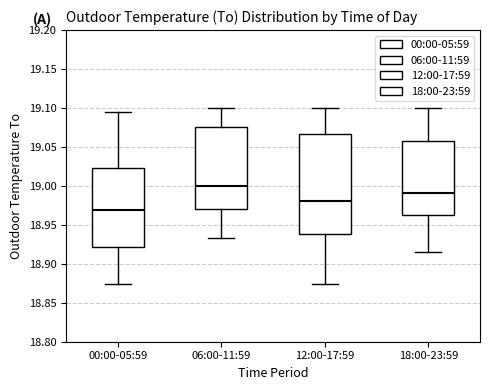

Where does the median line of the box for 18:00-23:59 sit on the y-axis? The values are not printed on the chart, so give them approximately, as read against the axis.

18.990